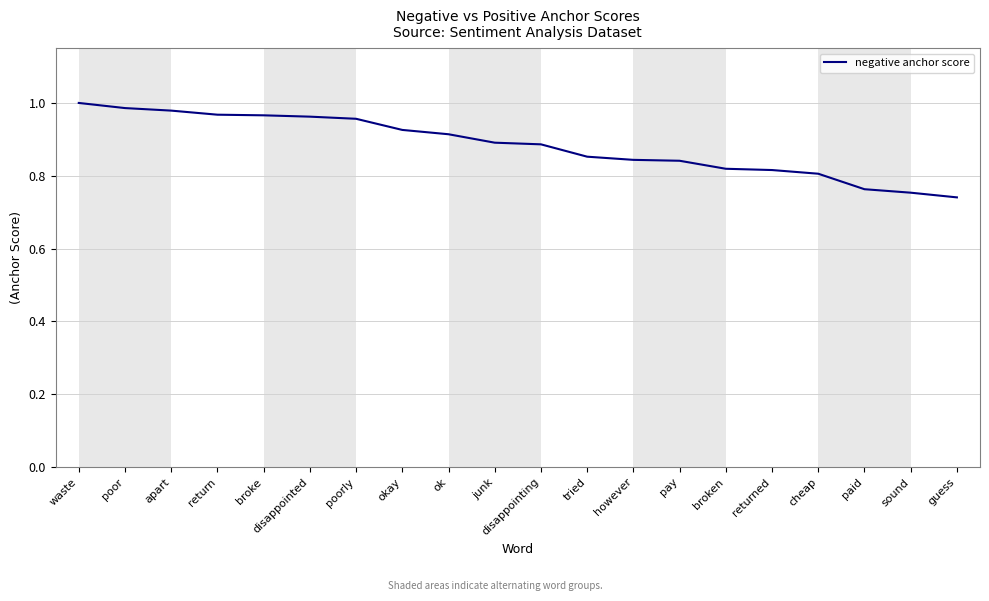

Is it true that the value at pay is 0.8?

True